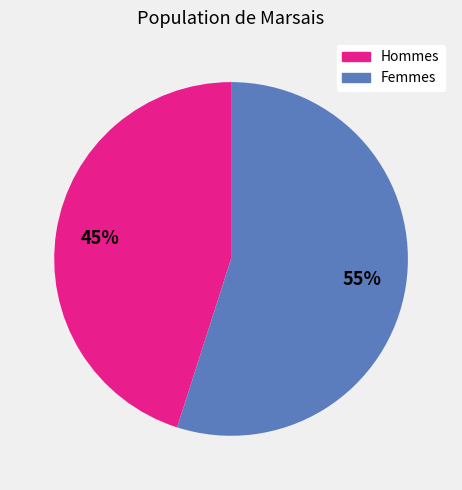

To the nearest percent, what is the average slice percentage?

50%